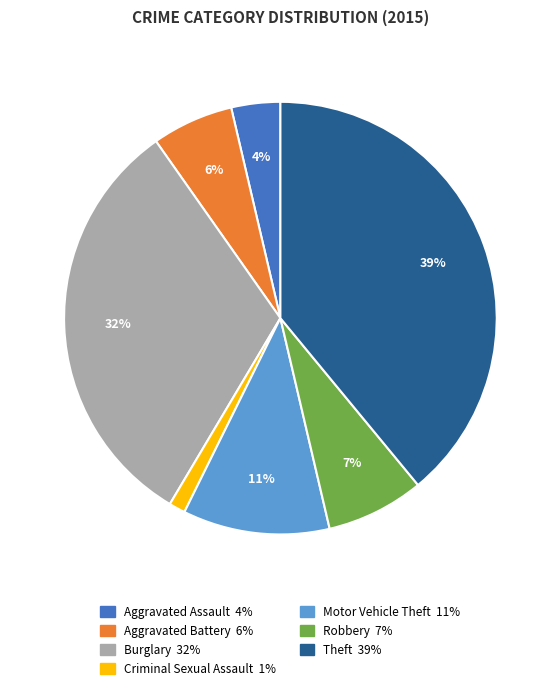

Rank the categories by value from lowest to highest.

Criminal Sexual Assault, Aggravated Assault, Aggravated Battery, Robbery, Motor Vehicle Theft, Burglary, Theft